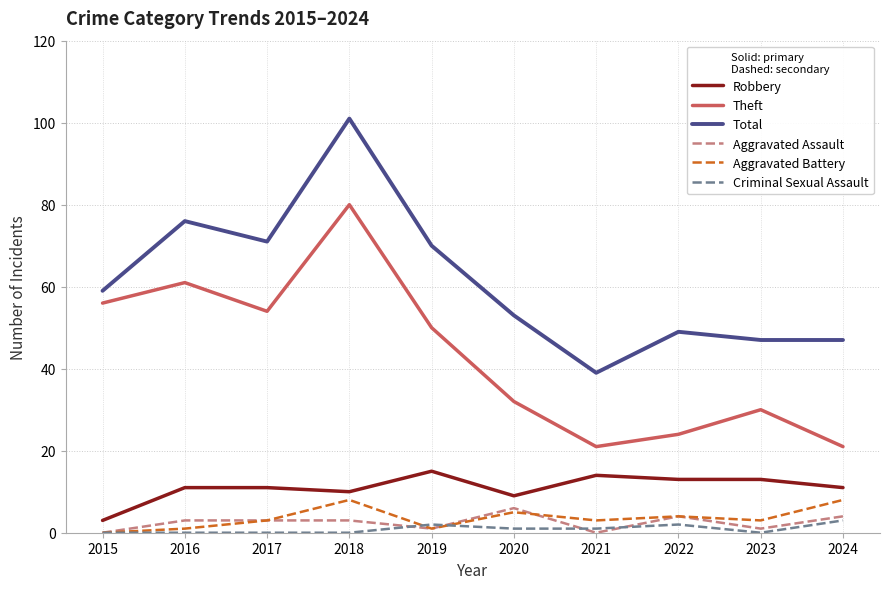

Between 2015 and 2016, which series saw the biggest shift?

Total